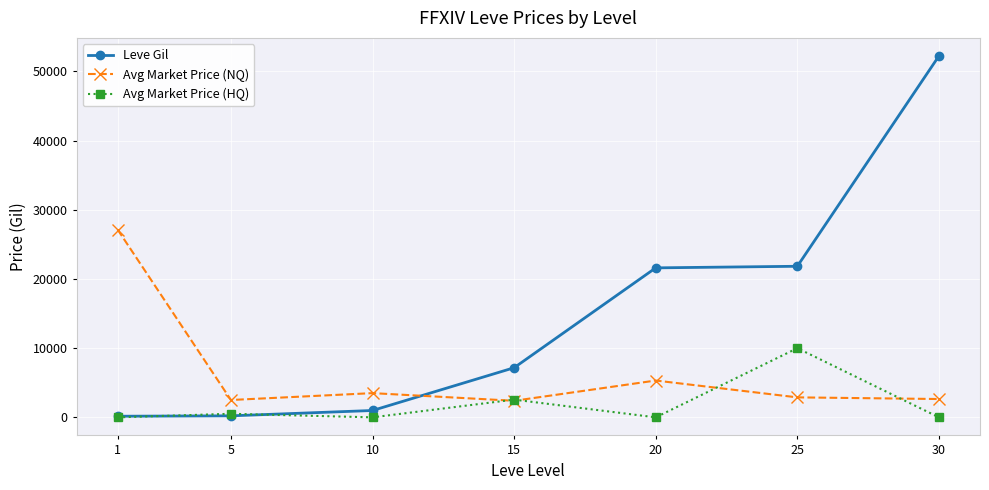

At which category does Avg Market Price (HQ) reach its first local peak?

5